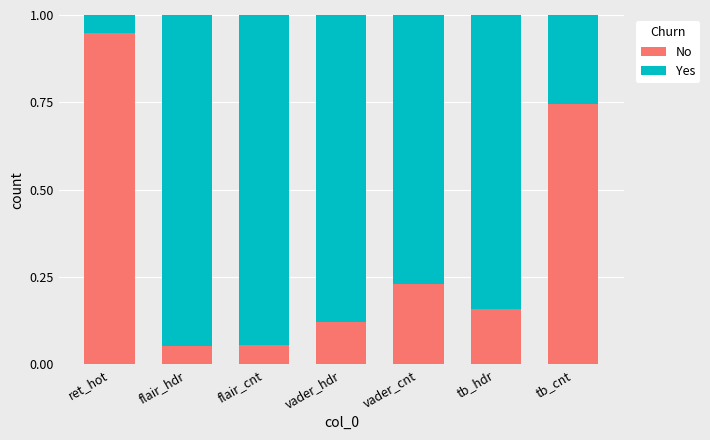

What is the total value across all series at tb_hdr?

1.0